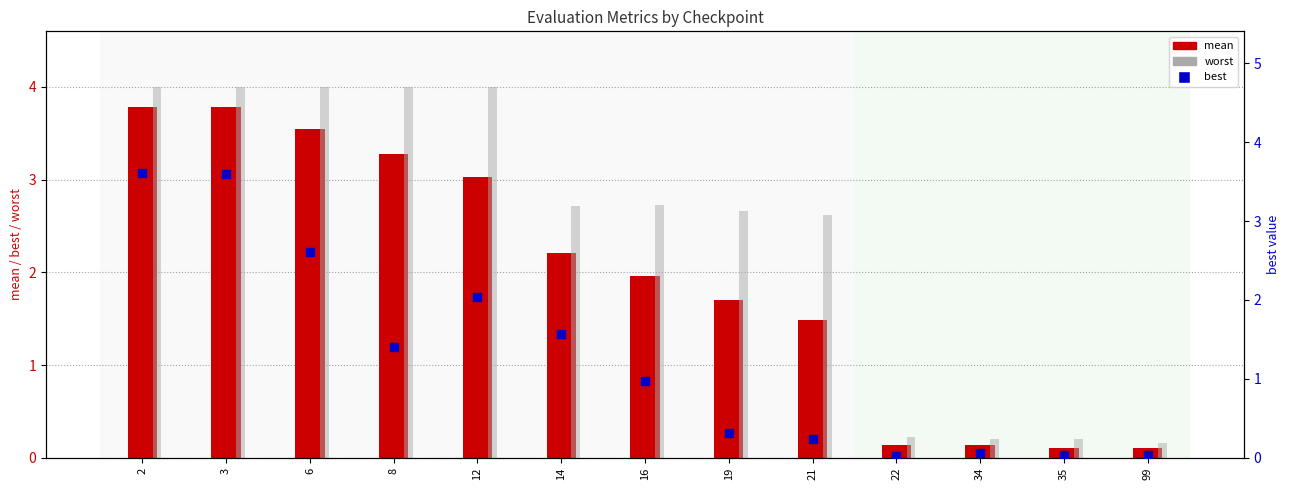

What are all the series names shown in the legend?

mean, worst, best